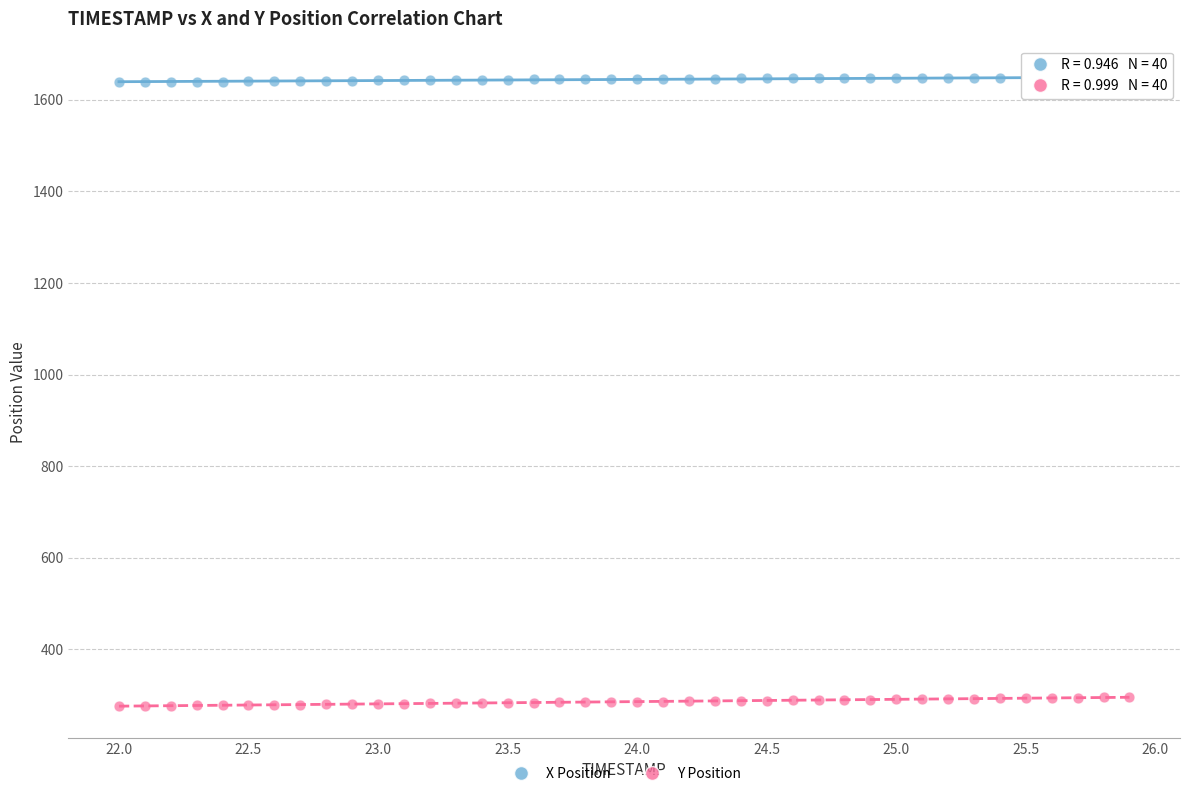

Across all data points, what is the range of X values (max minus min)?

3.9